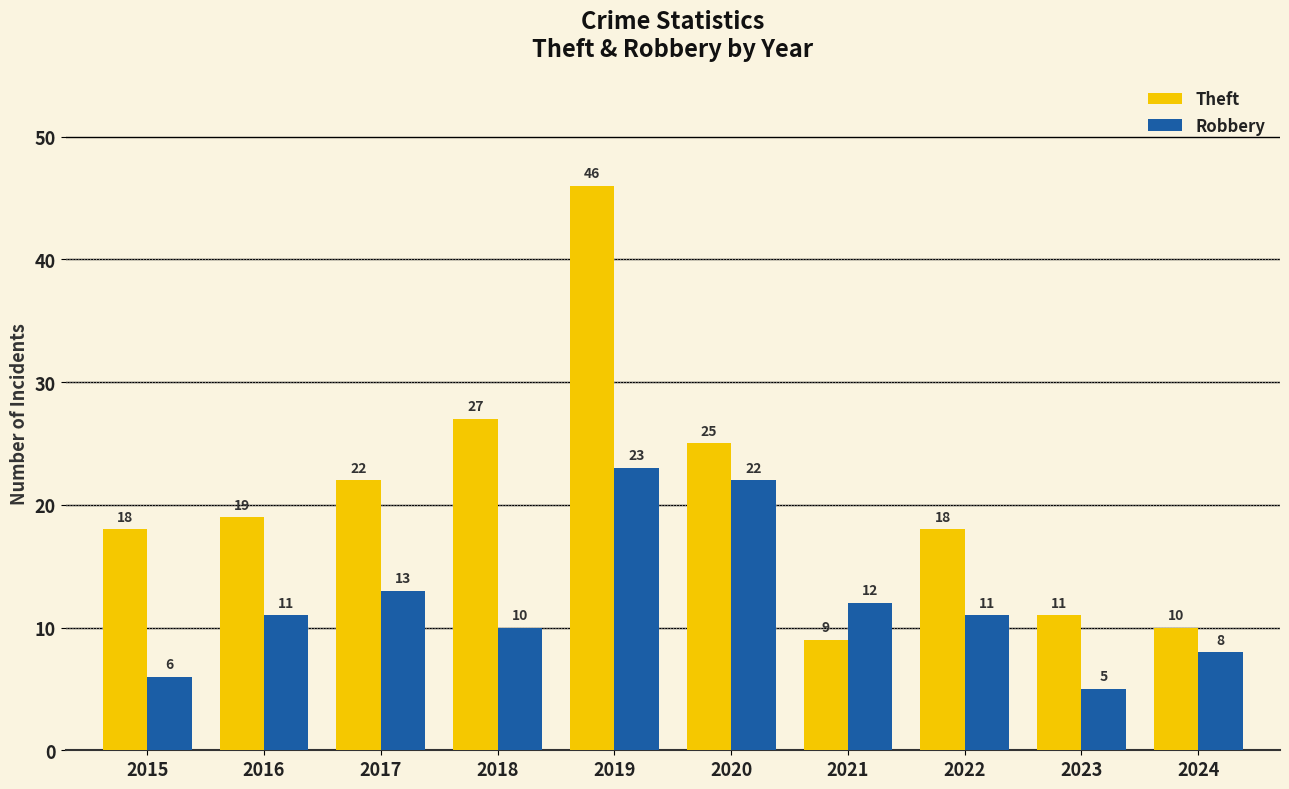

Which series has the largest total across all categories?

Theft